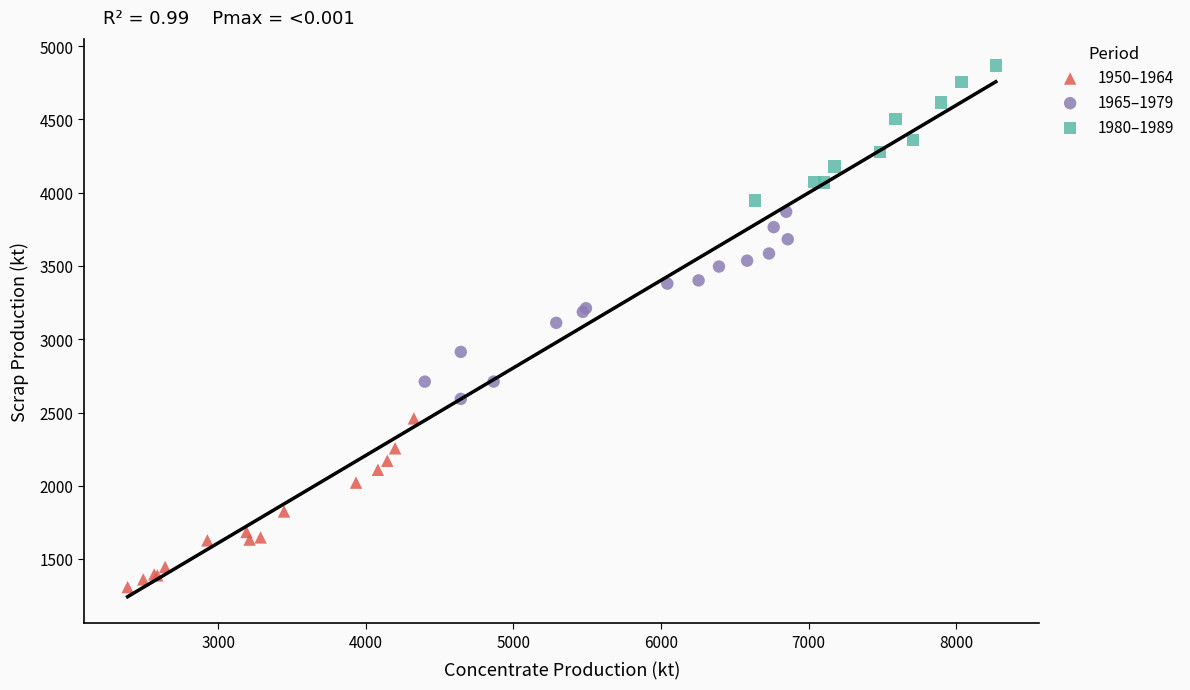

Which series contains the highest Y value?

1980–1989